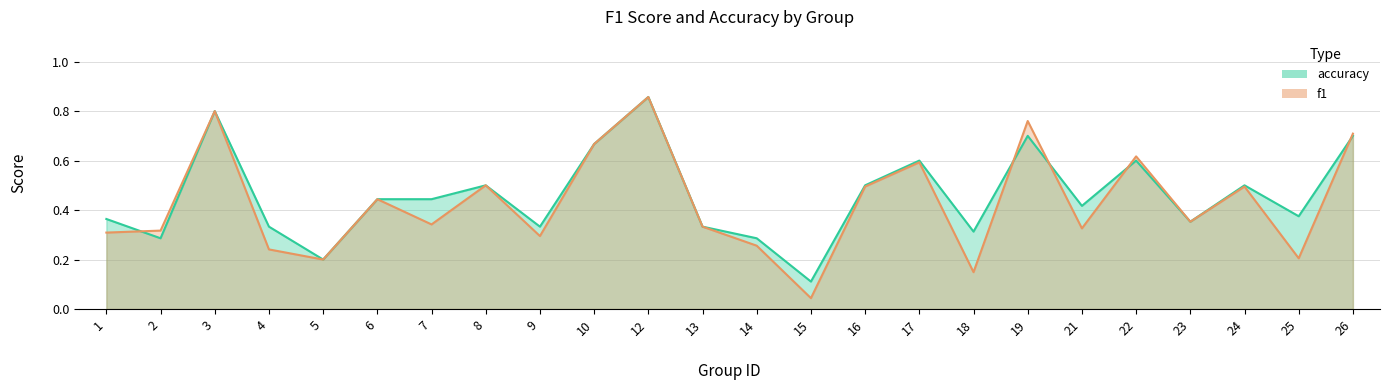

At which label does accuracy reach its minimum?

15